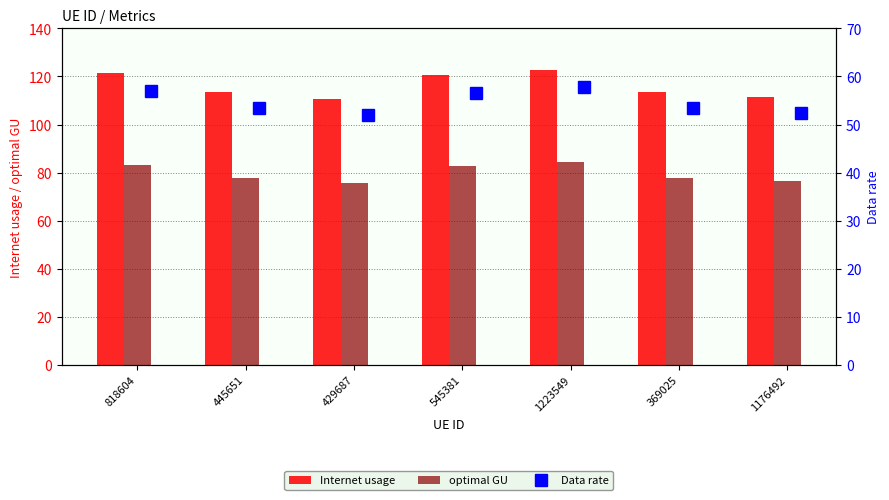

List the series in order of their peak value, highest first.

Internet usage, optimal GU, Data rate